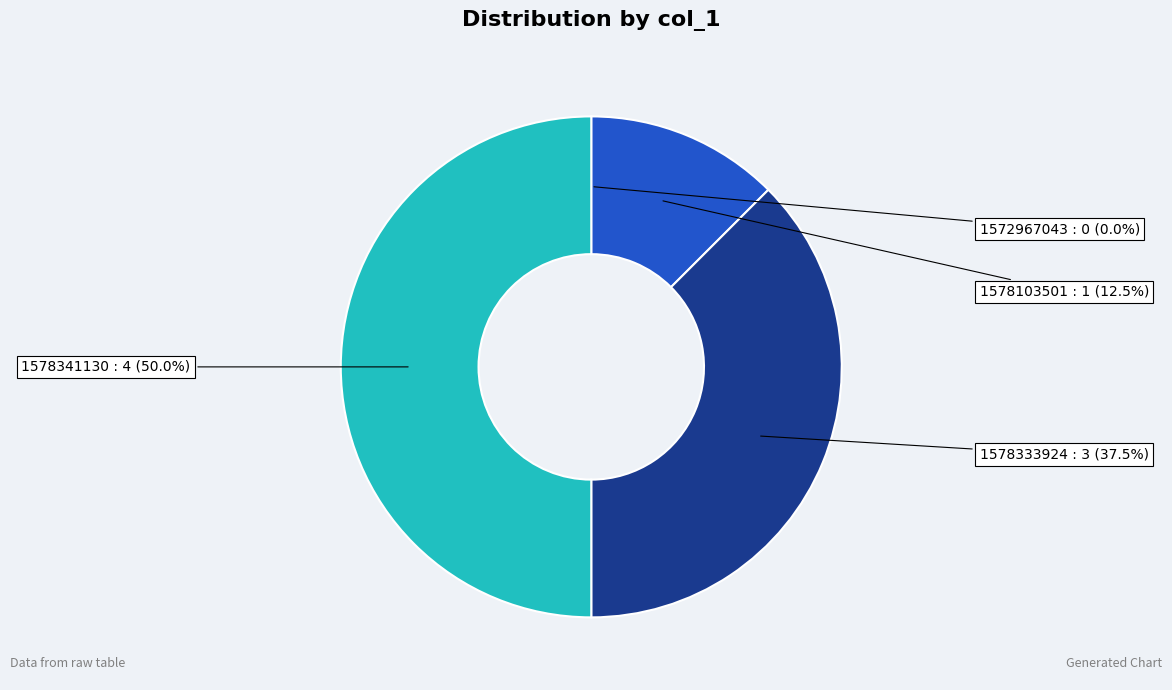

Does 1578103501 account for over 50% of the chart?

No